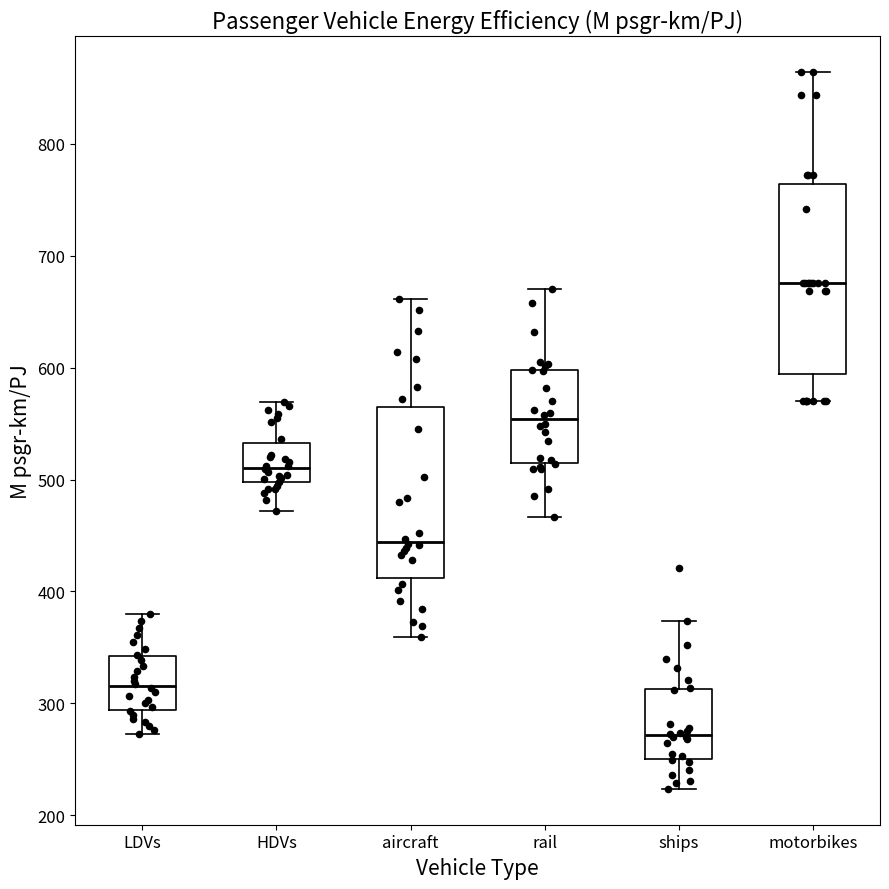

Which box is the tallest, from its lower edge to its upper edge?

motorbikes